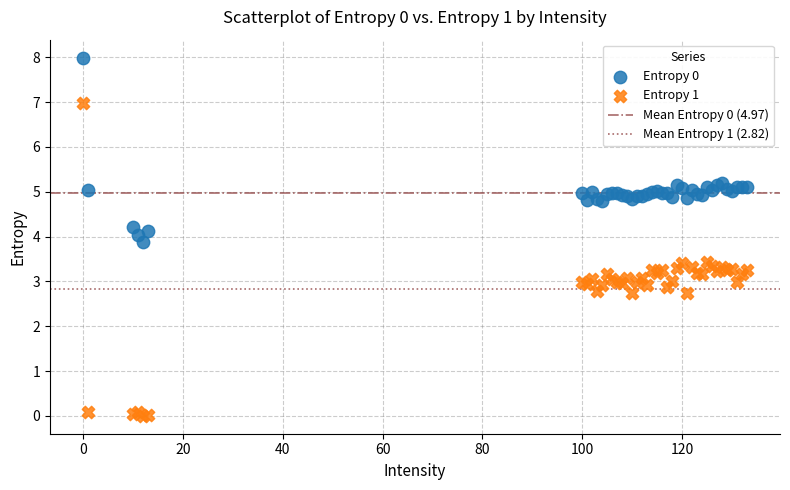

What is the X range (max minus min) for the scatter plot?

133.0